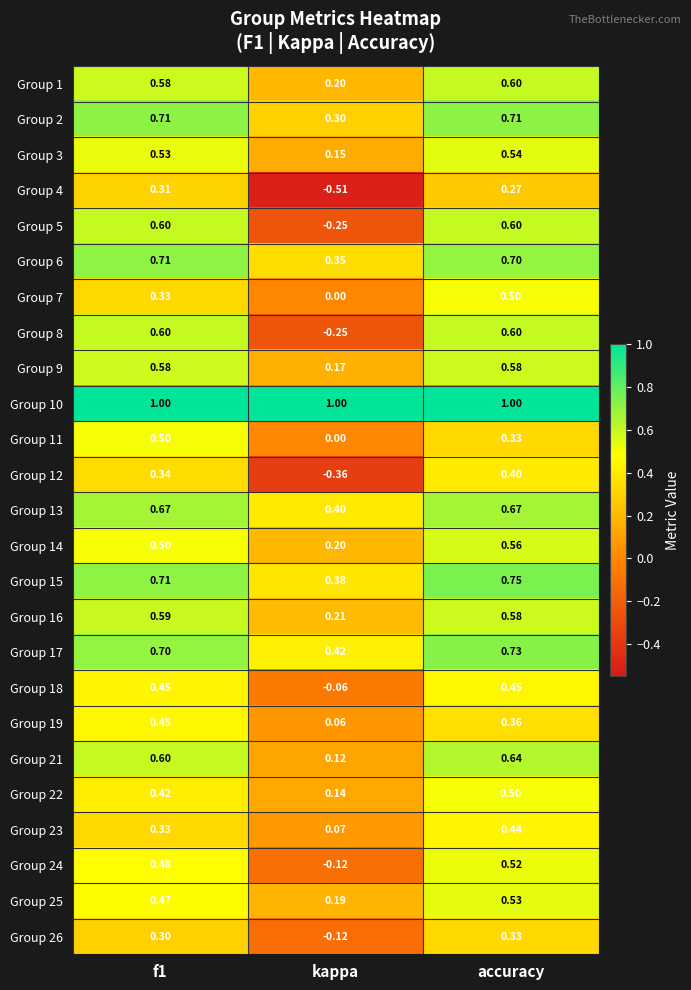

Which category has the lowest value across all series?

kappa